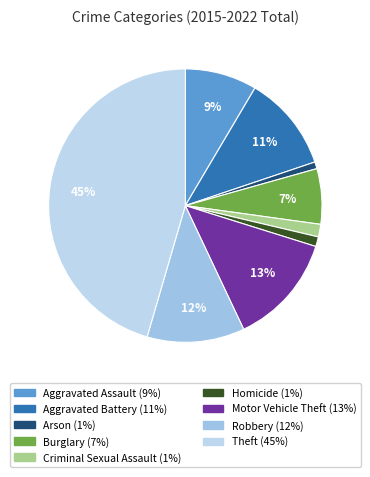

Combined, do Aggravated Battery and Motor Vehicle Theft account for over 50%?

No